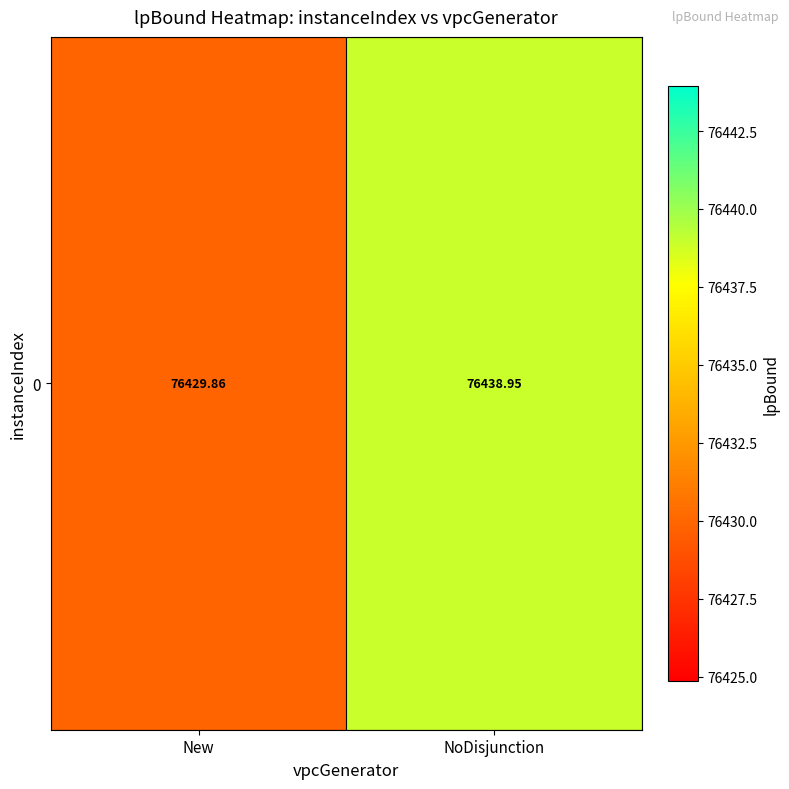

Where does the data first go above 76438?

NoDisjunction